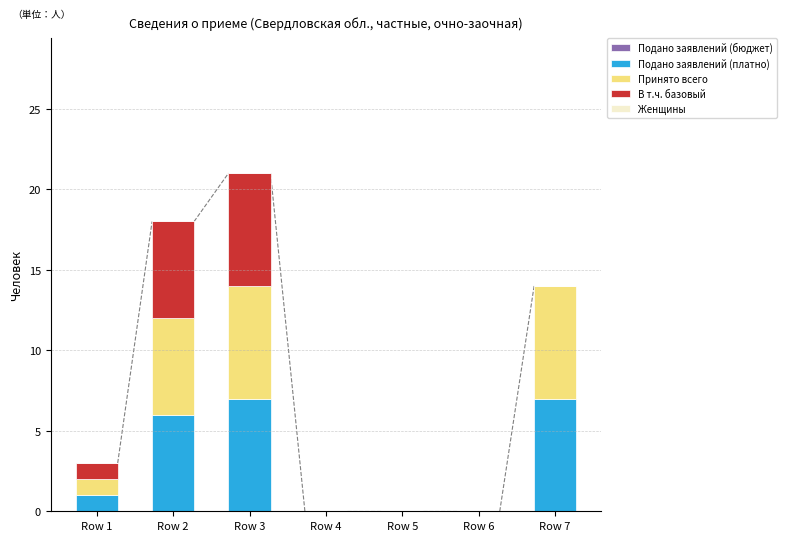

Reading left to right, what are the values for Подано заявлений (платно)?

Row 1=1	Row 2=6	Row 3=7	Row 4=0	Row 5=0	Row 6=0	Row 7=7